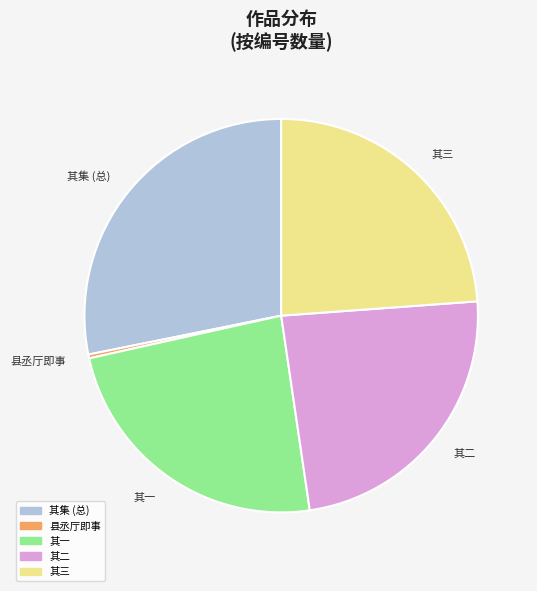

Does any single category account for the majority?

No